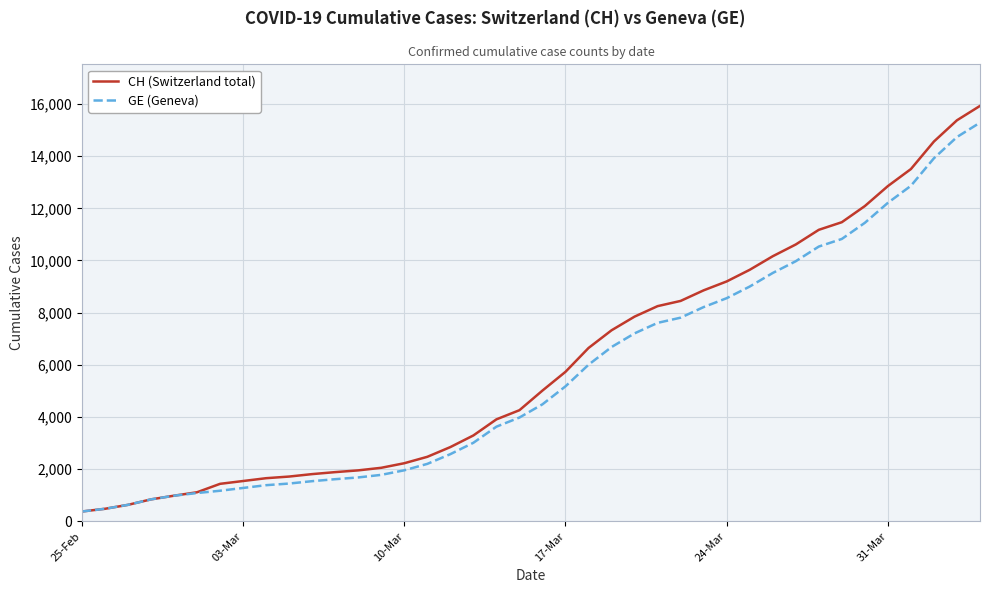

What is the highest value of the GE (Geneva) series?

15284